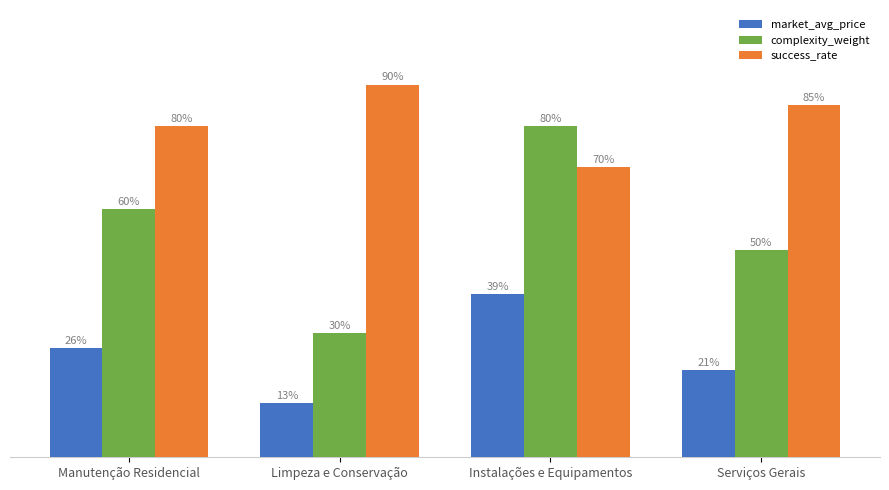

Which label corresponds to the smallest value in the chart?

Limpeza e Conservação